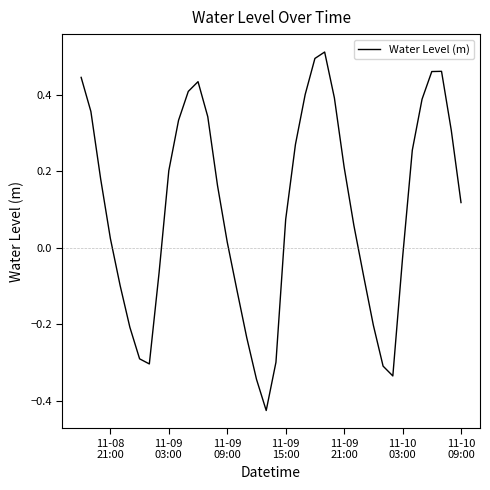

What is the difference between the maximum and minimum values?

0.9